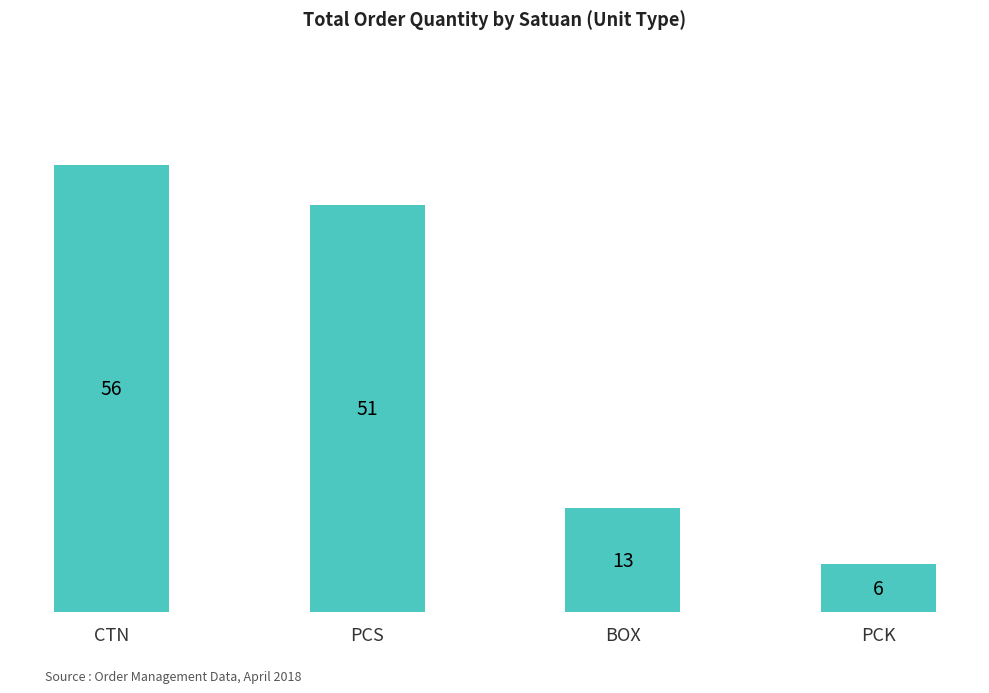

Which category has the highest value across all series?

CTN